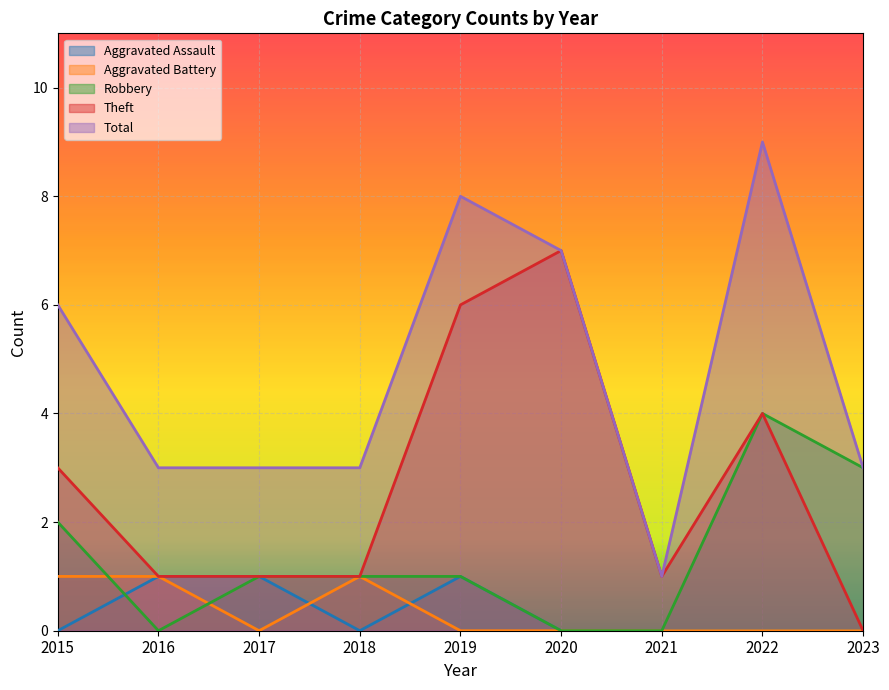

Where does the Theft series first go above 1?

2015